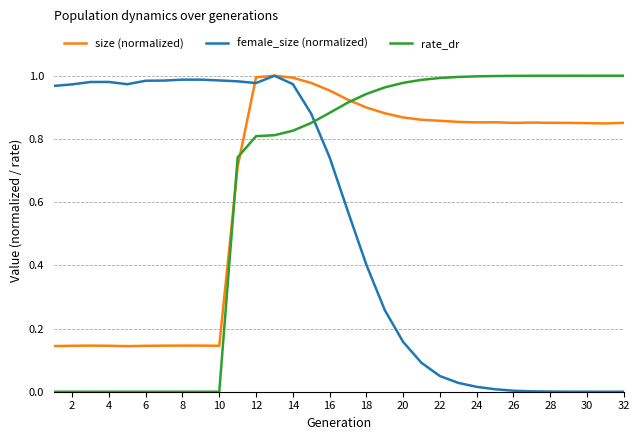

What are all the series names shown in the legend?

size (normalized), female_size (normalized), rate_dr